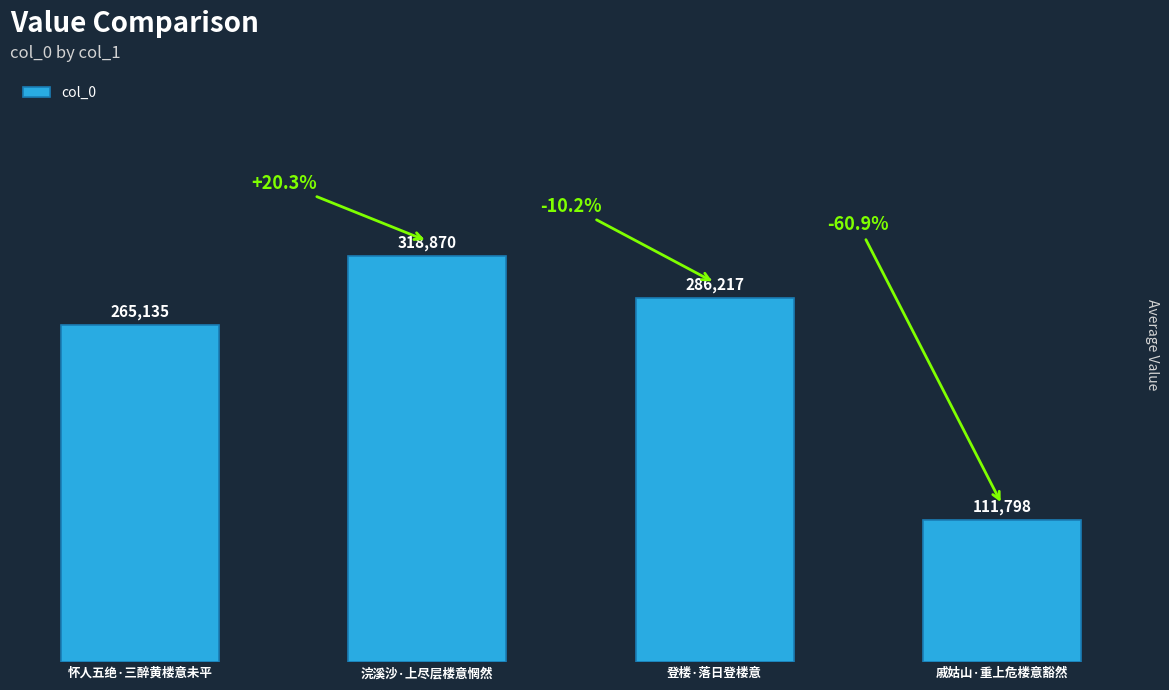

How many data points does each series have?

4